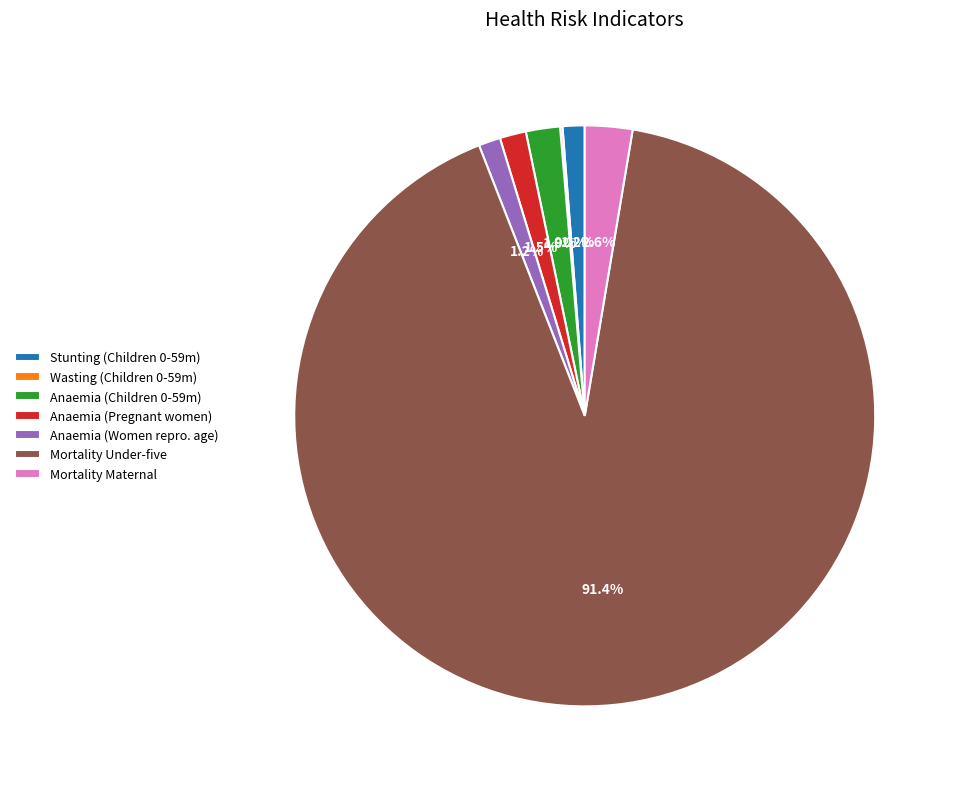

Does Mortality Under-five account for over 50% of the chart?

Yes